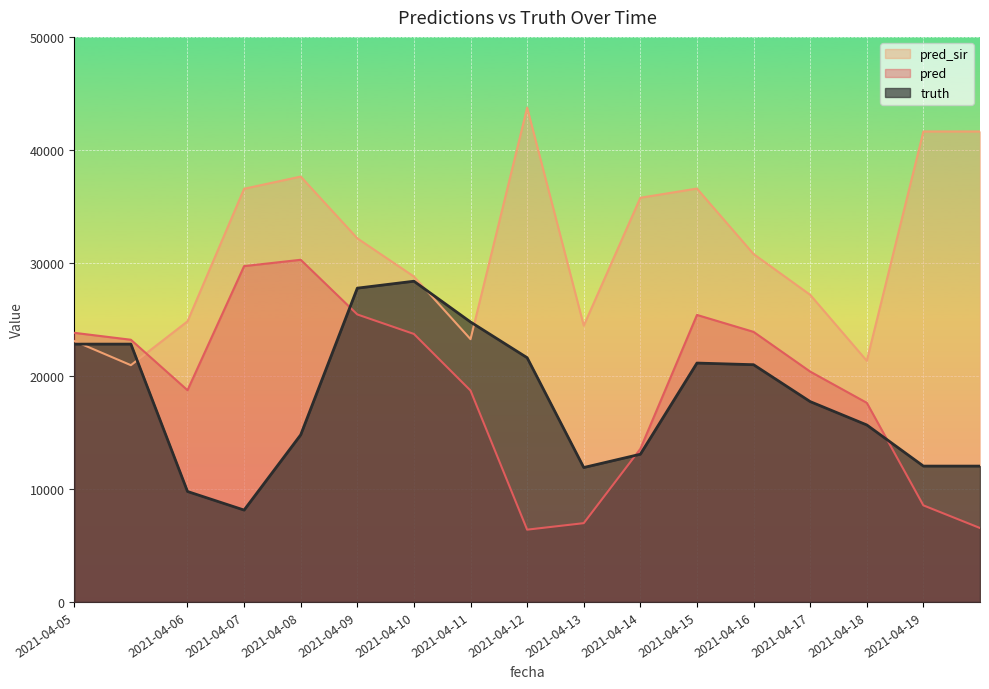

Which category has the highest value across all series?

2021-04-12